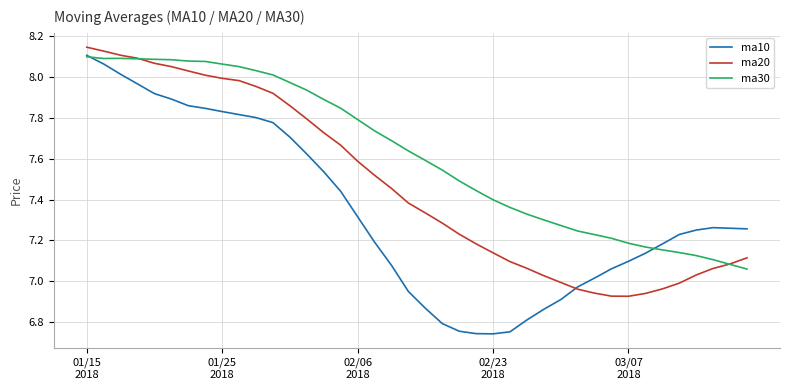

Which series has the largest range (max minus min)?

ma10